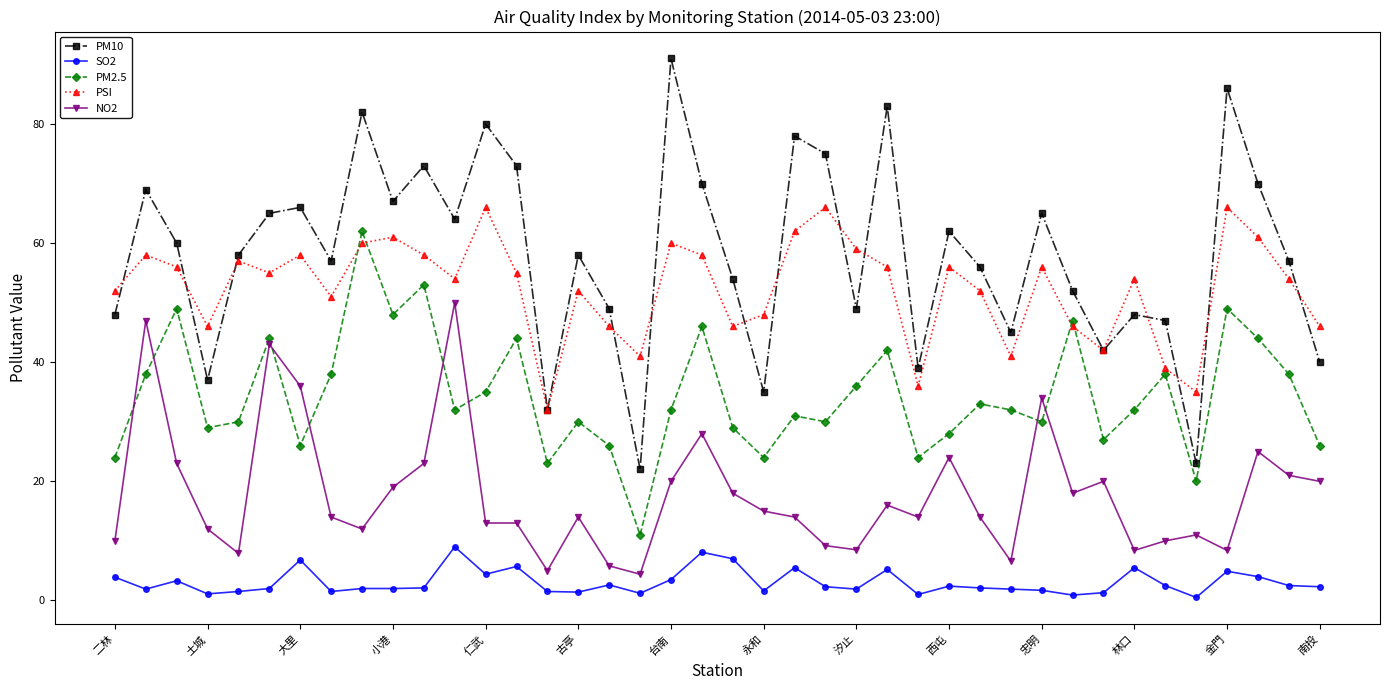

List the series in order of their peak value, highest first.

PM10, PSI, PM2.5, NO2, SO2